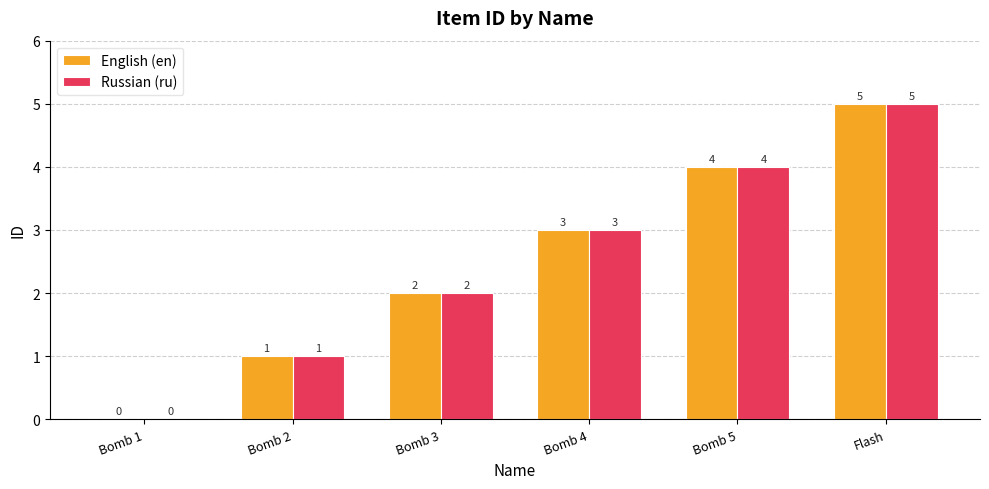

Which category has the highest value across all series?

Flash